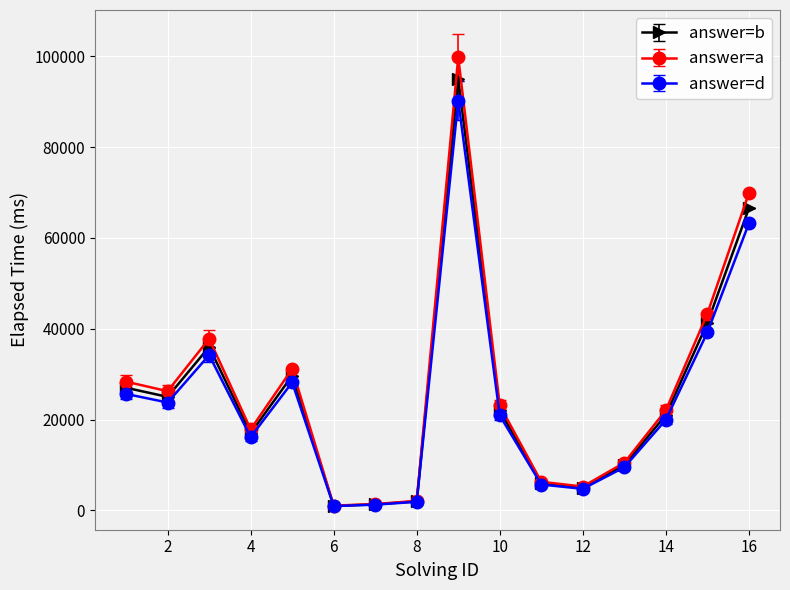

Which series has the widest spread of values?

answer=a